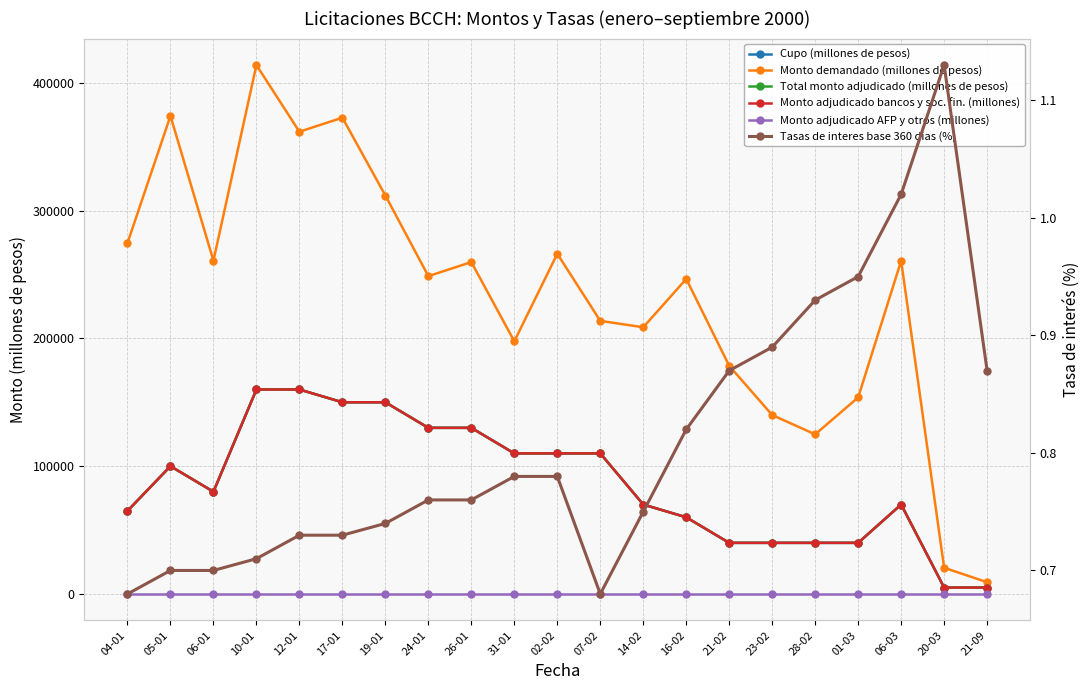

Which category has the lowest value in the Monto demandado (millones de pesos) series?

21-09